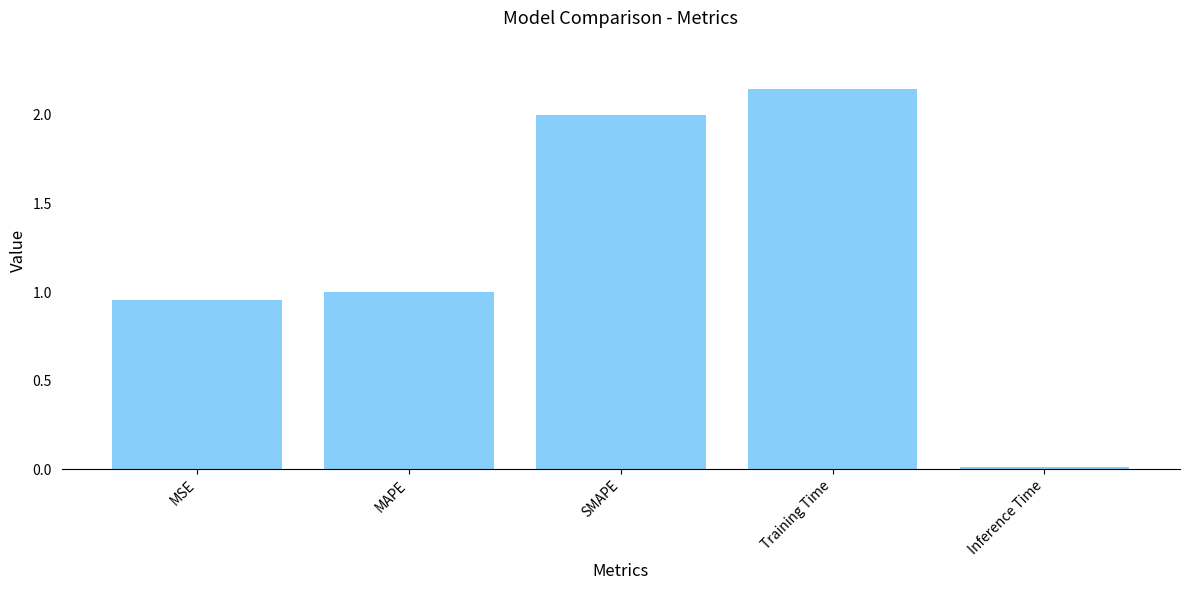

At which category does the chart reach its peak across all series?

Training Time